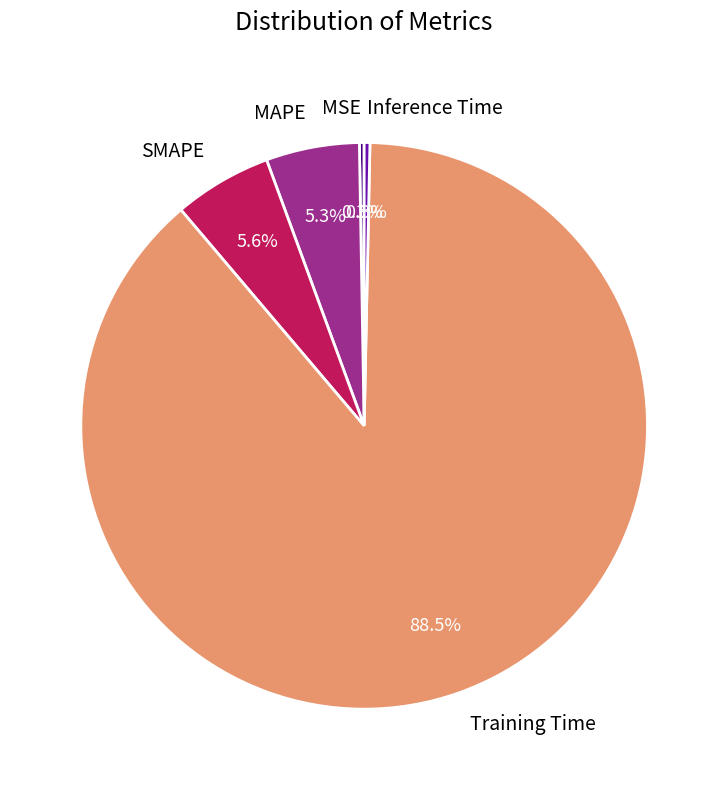

Which category has the biggest portion of the pie?

Training Time